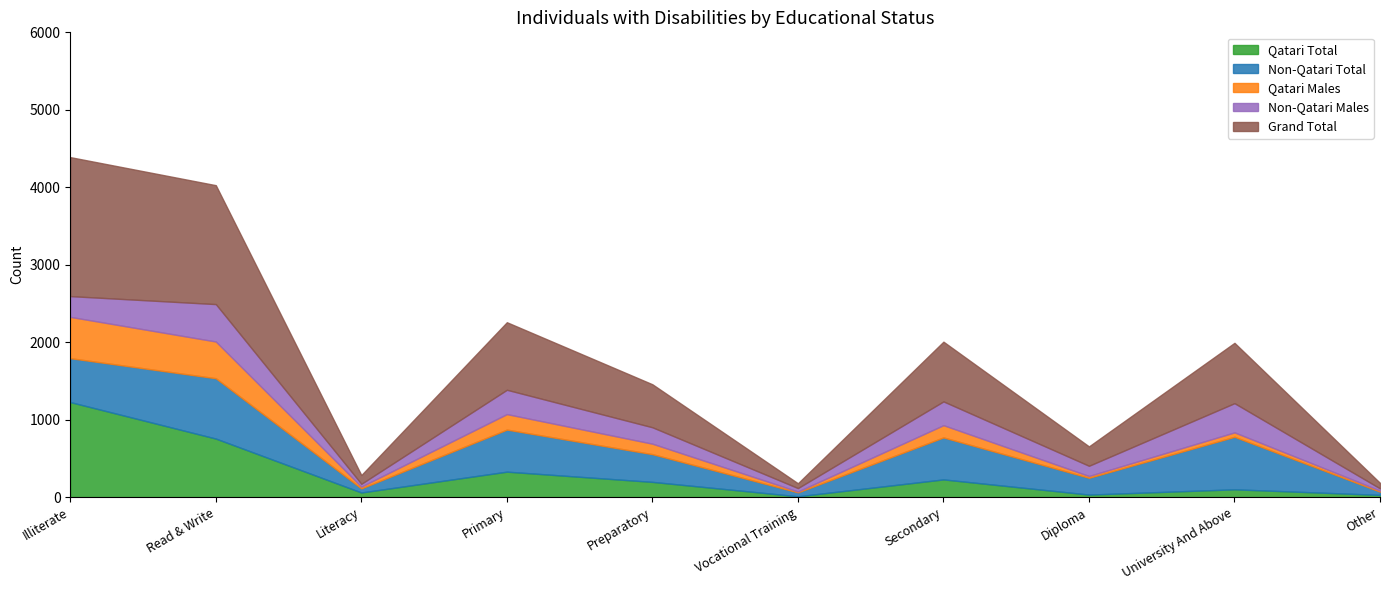

Reading left to right, transcribe all the data shown in this chart.

Qatari Total: Illiterate=1227	Read & Write=756	Literacy=60	Primary=329	Preparatory=197	Vocational Training=11	Secondary=229	Diploma=33	University And Above=101	Other=29
Non-Qatari Total: Illiterate=567	Read & Write=779	Literacy=53	Primary=543	Preparatory=358	Vocational Training=51	Secondary=542	Diploma=217	University And Above=678	Other=42
Qatari Males: Illiterate=533	Read & Write=474	Literacy=23	Primary=200	Preparatory=135	Vocational Training=11	Secondary=158	Diploma=23	University And Above=57	Other=14
Non-Qatari Males: Illiterate=268	Read & Write=483	Literacy=36	Primary=314	Preparatory=212	Vocational Training=44	Secondary=307	Diploma=132	University And Above=377	Other=28
Grand Total: Illiterate=1794	Read & Write=1535	Literacy=113	Primary=872	Preparatory=555	Vocational Training=62	Secondary=771	Diploma=250	University And Above=779	Other=71